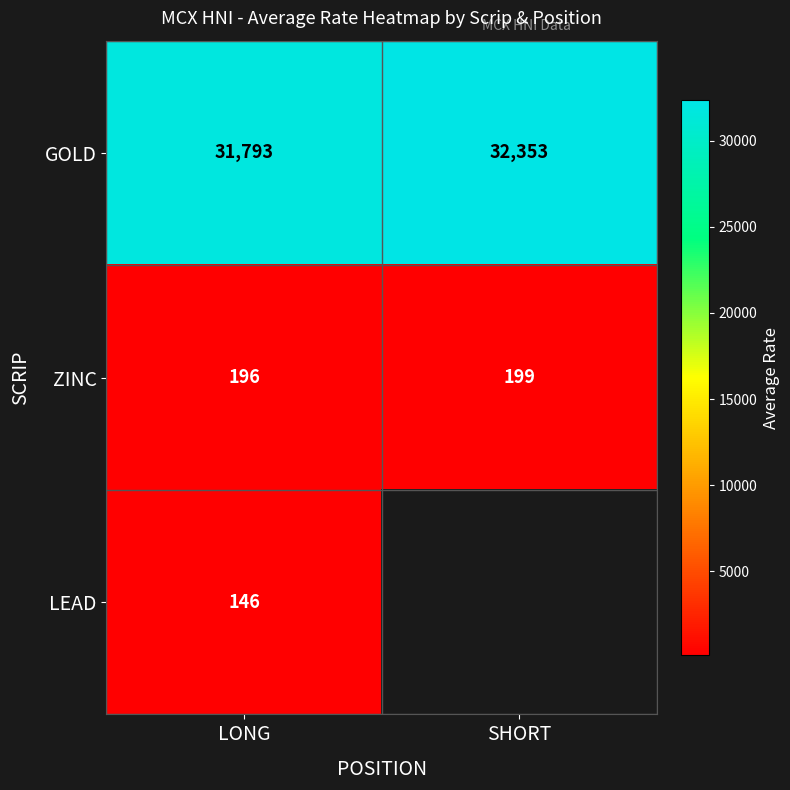

Which label corresponds to the largest value in the chart?

SHORT